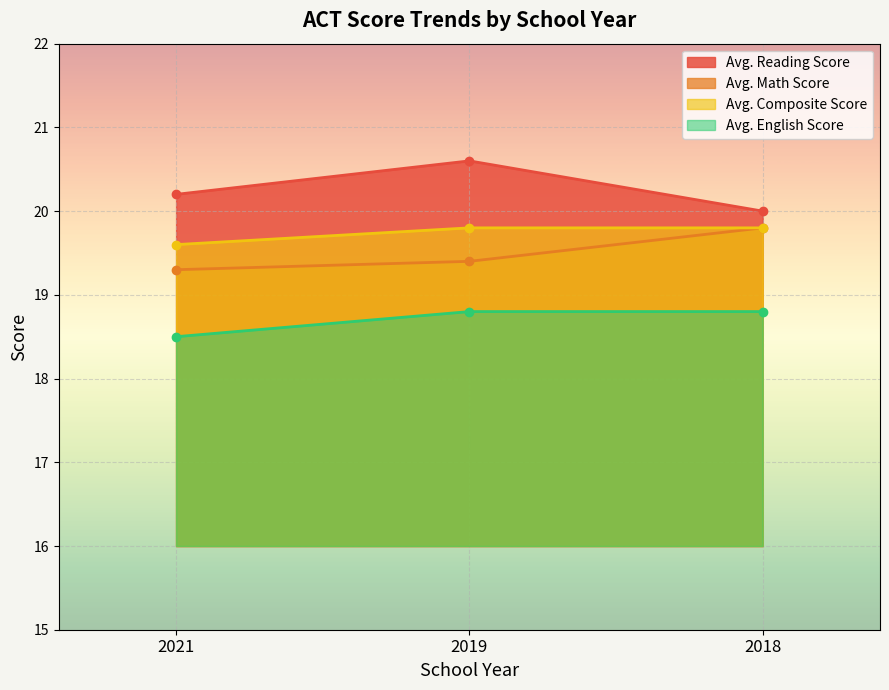

How many lines are shown in the chart?

4